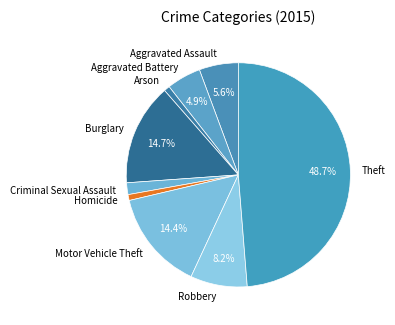

To the nearest percent, what portion does Homicide represent?

1%